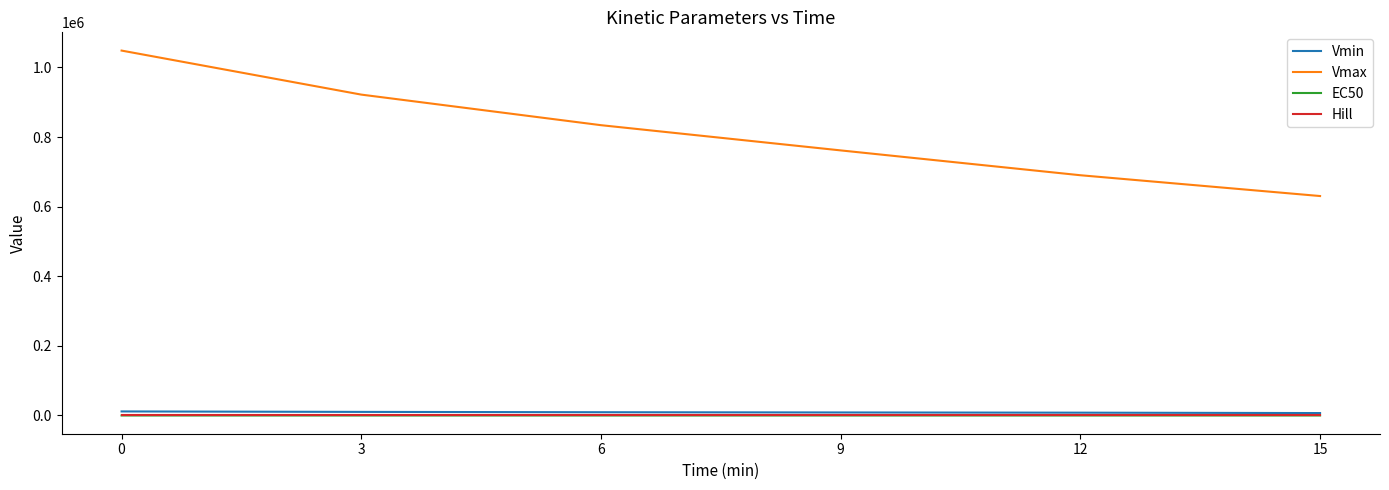

What is the total value across all series at 9?

770331.9